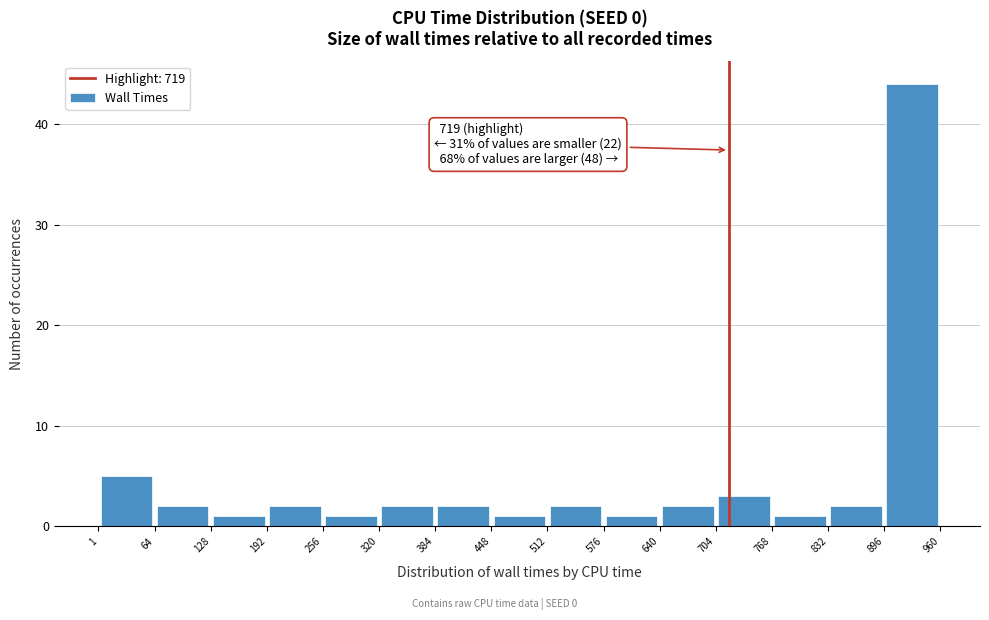

Over which range of the x-axis is the bar tallest?

896 to 960